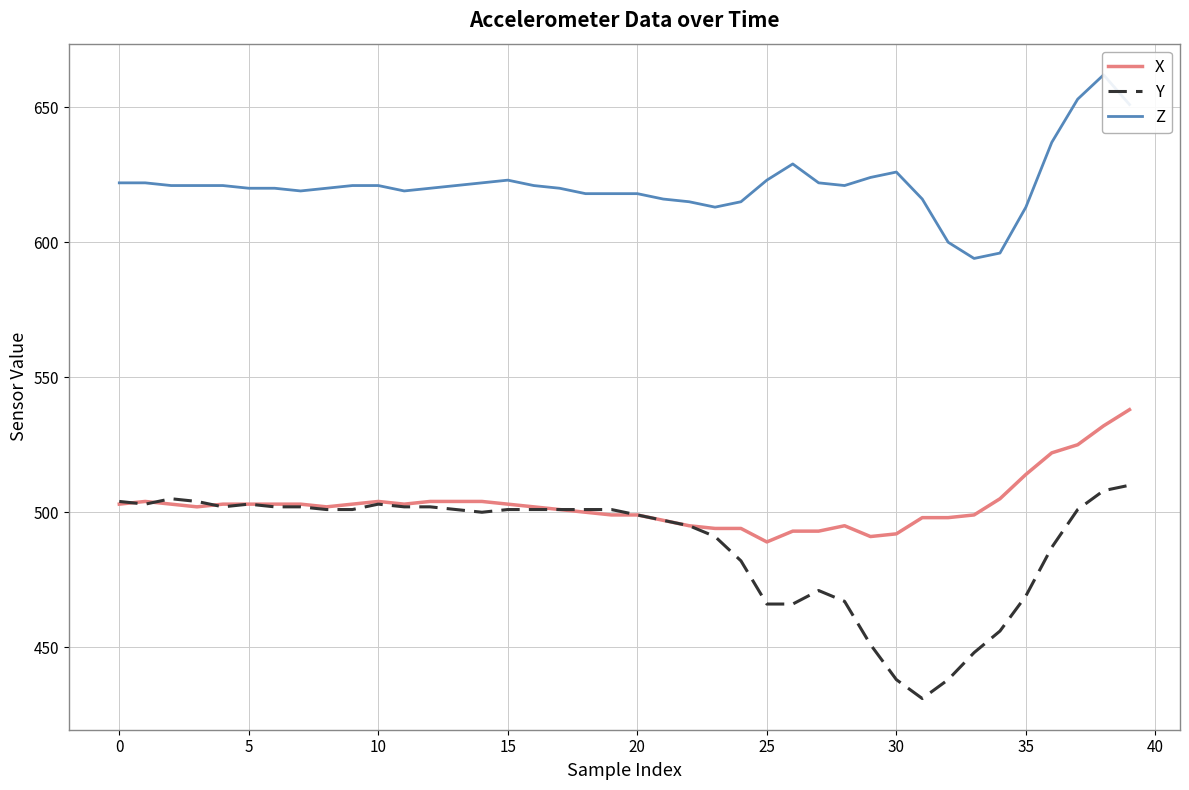

What is the average value of the Y series?

488